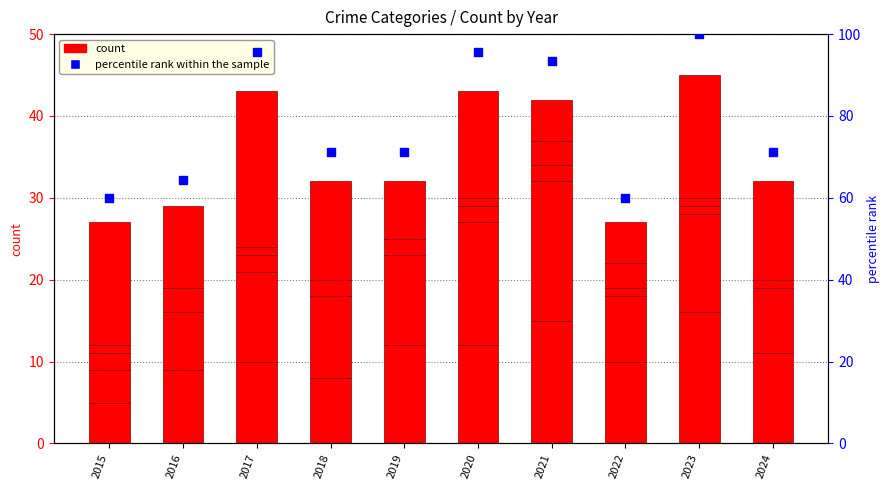

Is the value of count at 2016 greater than the value of percentile rank within the sample at 2016?

No